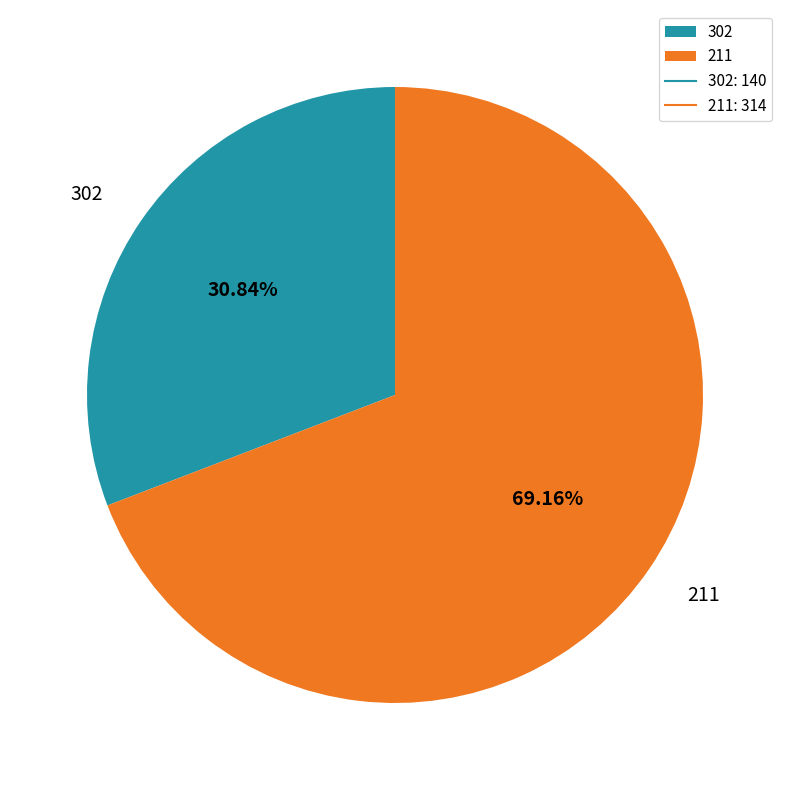

Is it true that 211 is 62% of the pie?

False